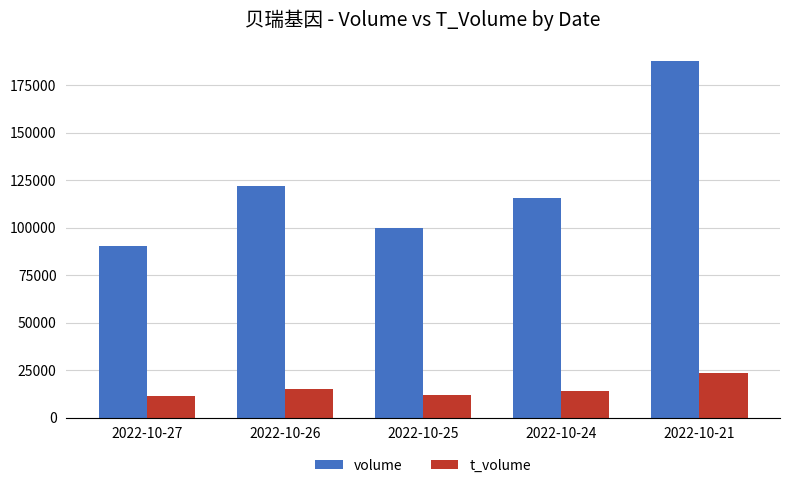

Which category has the highest value across all series?

2022-10-21